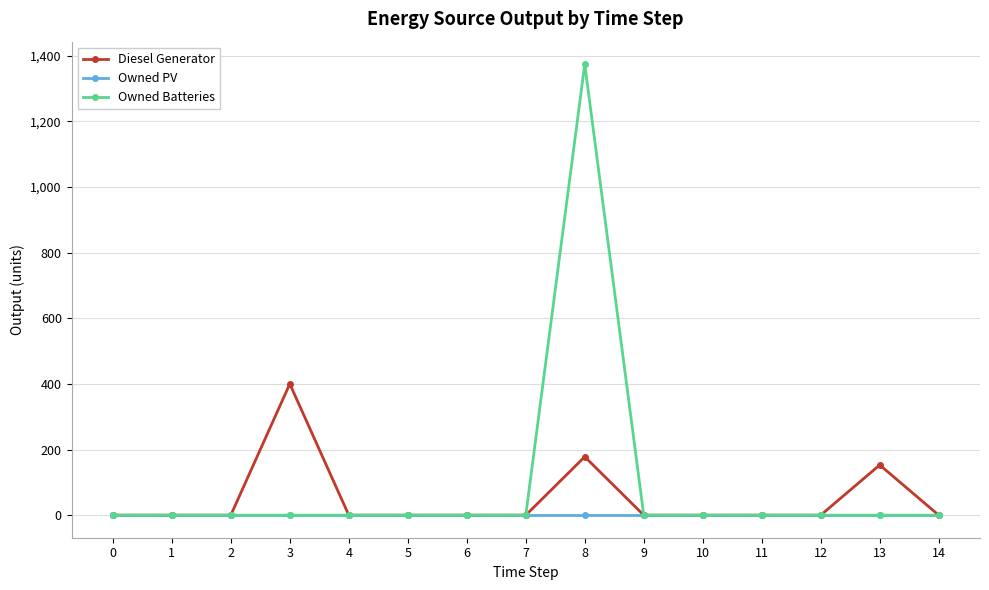

What is the spread (max minus min) of values at 3?

400